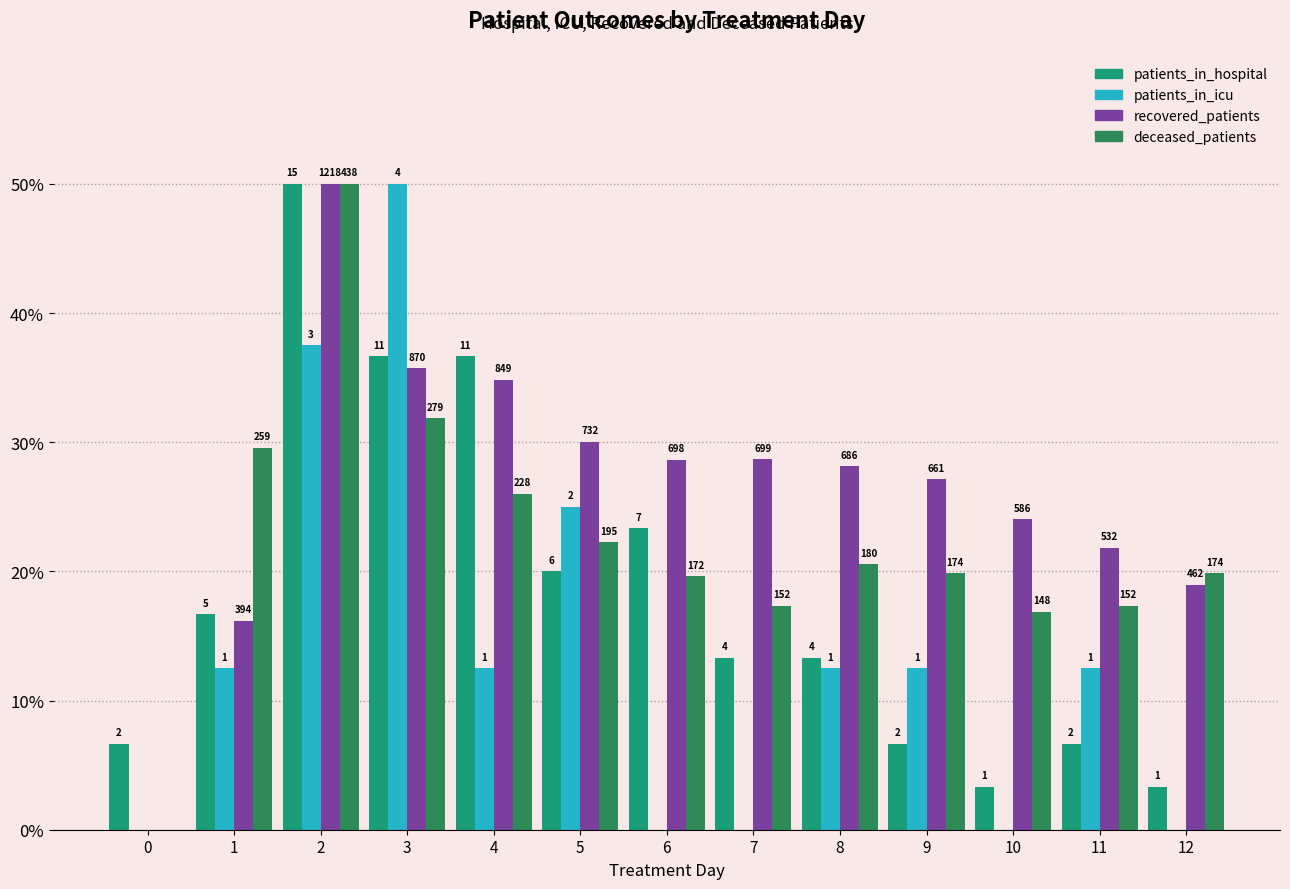

What is the difference between the maximum and second lowest values in the deceased_patients series?

33.1